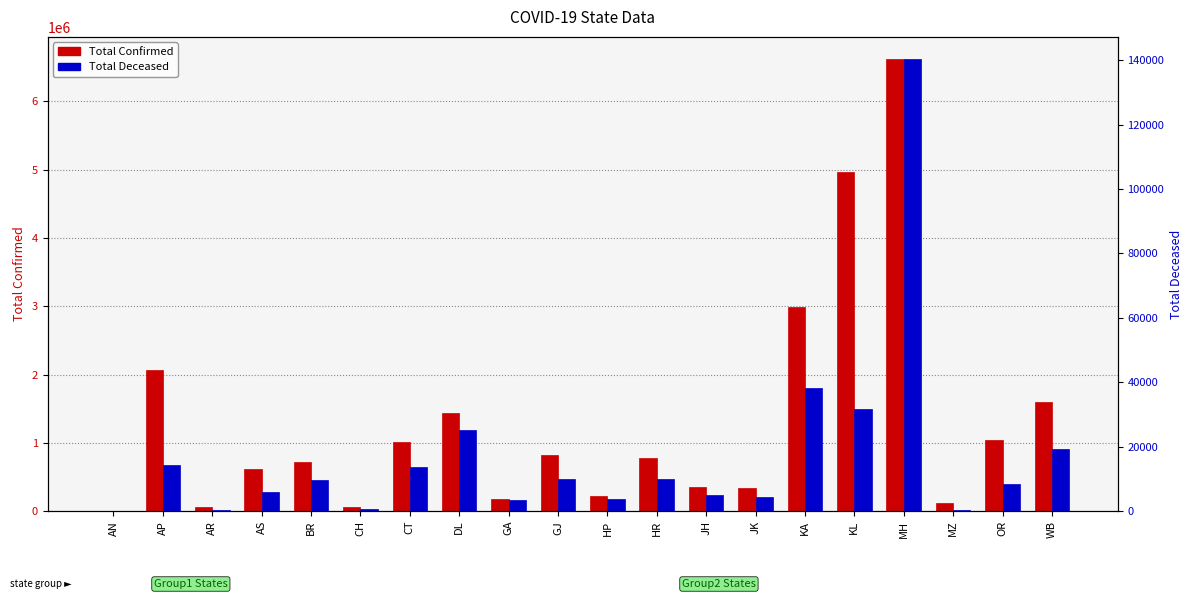

Count the number of categories in the chart.

20